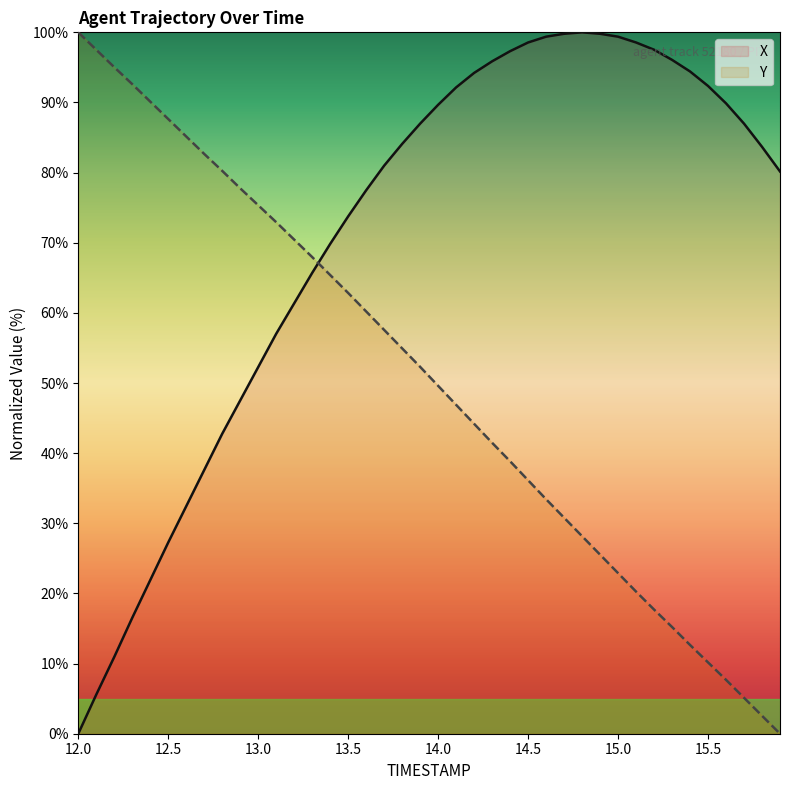

List the labels in order of X value, largest first.

14.8, 14.7, 14.9, 14.6, 15.0, 14.5, 15.1, 15.2, 14.4, 15.3, 14.3, 15.4, 14.2, 15.5, 14.1, 15.6, 14.0, 13.9, 15.7, 13.8, 15.8, 13.7, 15.9, 13.6, 13.5, 13.4, 13.3, 13.2, 13.1, 13.0, 12.9, 12.8, 12.7, 12.6, 12.5, 12.4, 12.3, 12.2, 12.1, 12.0